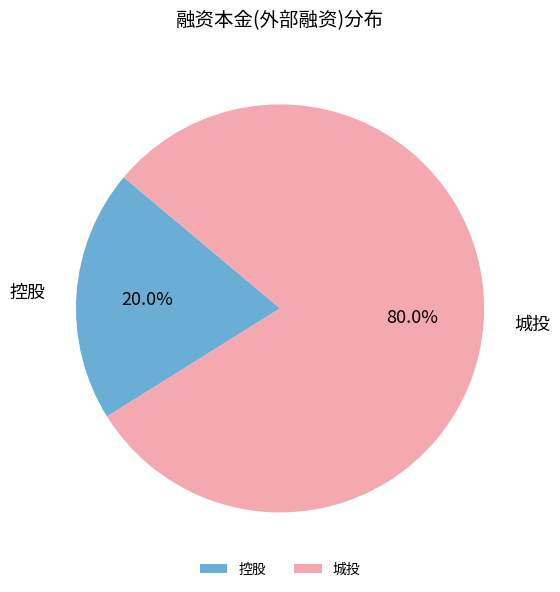

To the nearest percent, what percentage of the pie is 城投?

80%